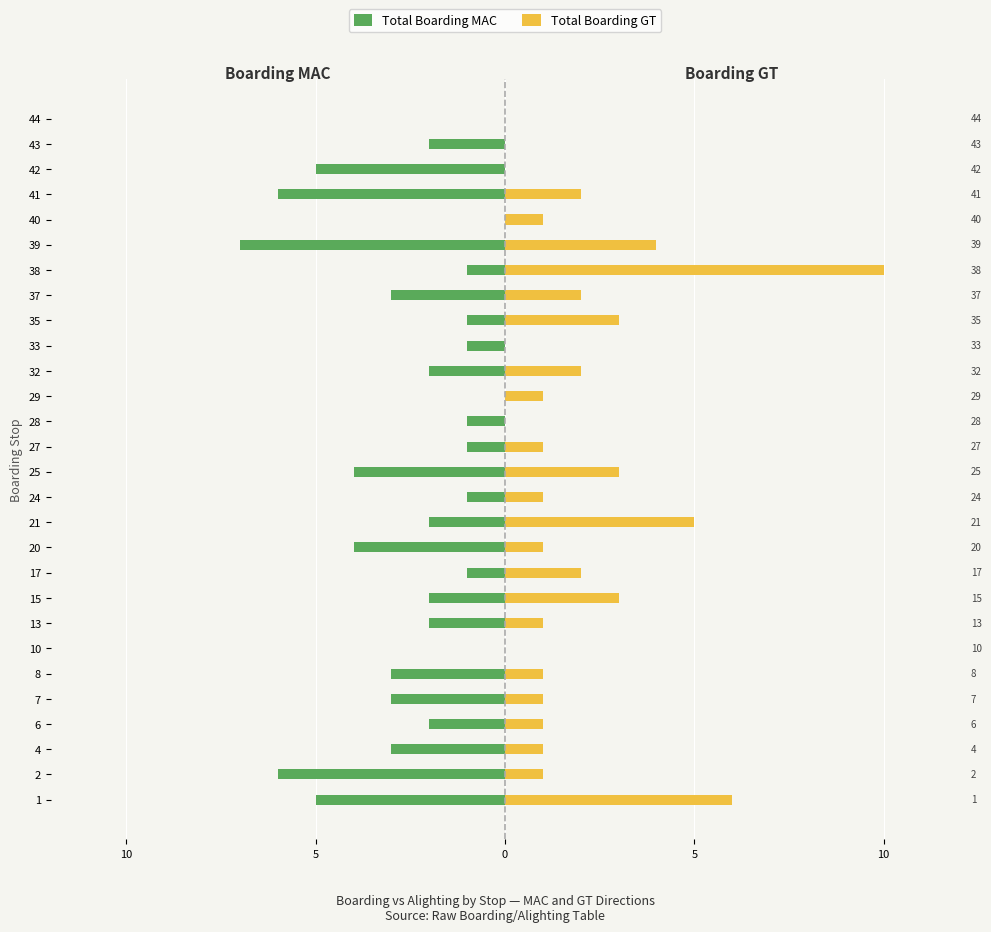

Between 25 and 35, which series saw the biggest shift?

Total Boarding MAC